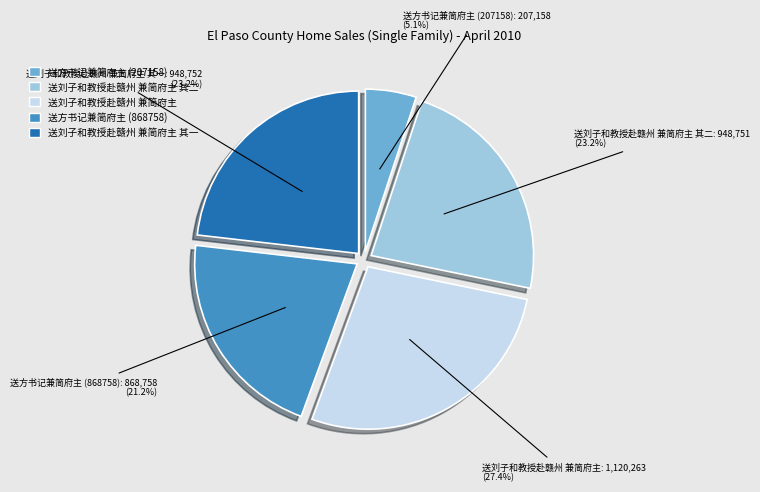

Does 送方书记兼简府主 (207158) account for over 50% of the chart?

No